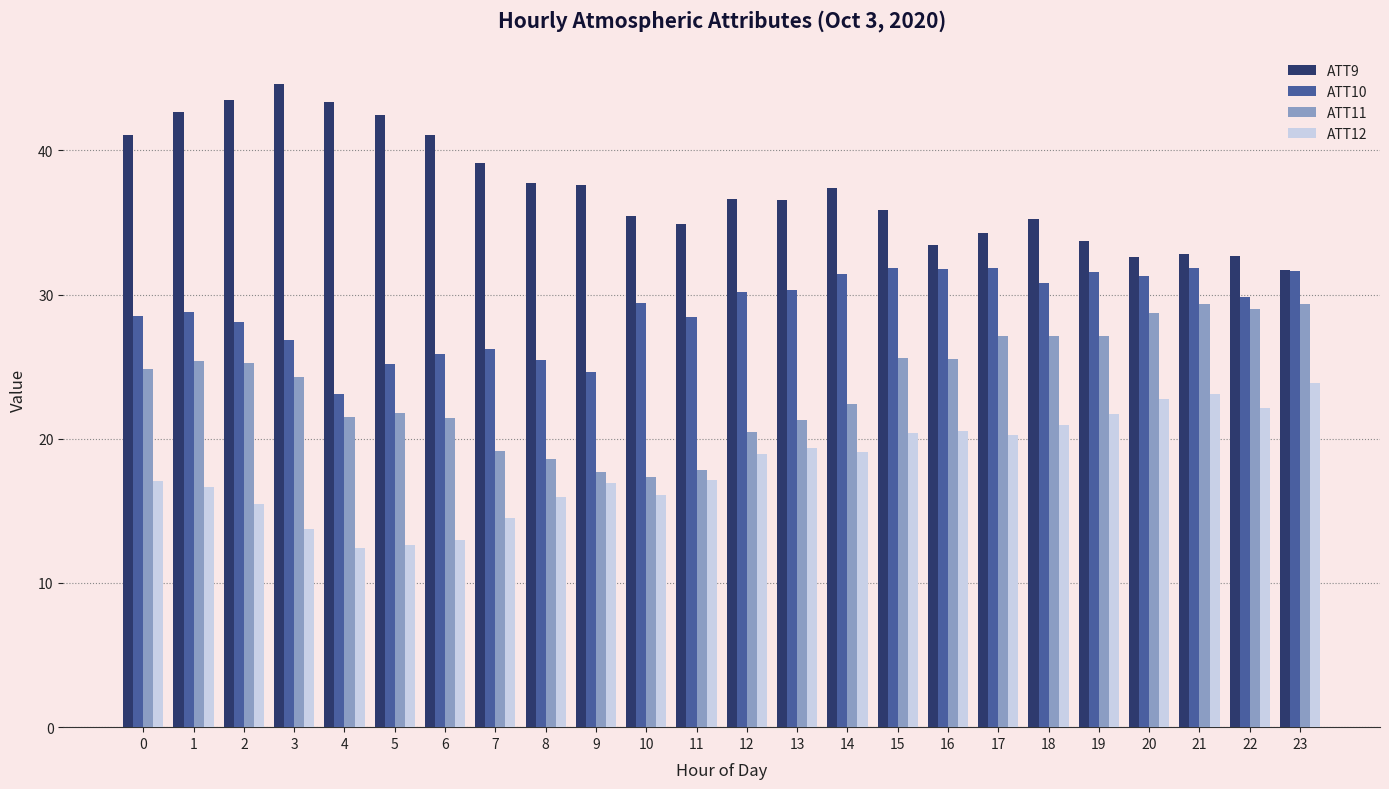

True or false: ATT9 has a value of 11.3 at 13.

False